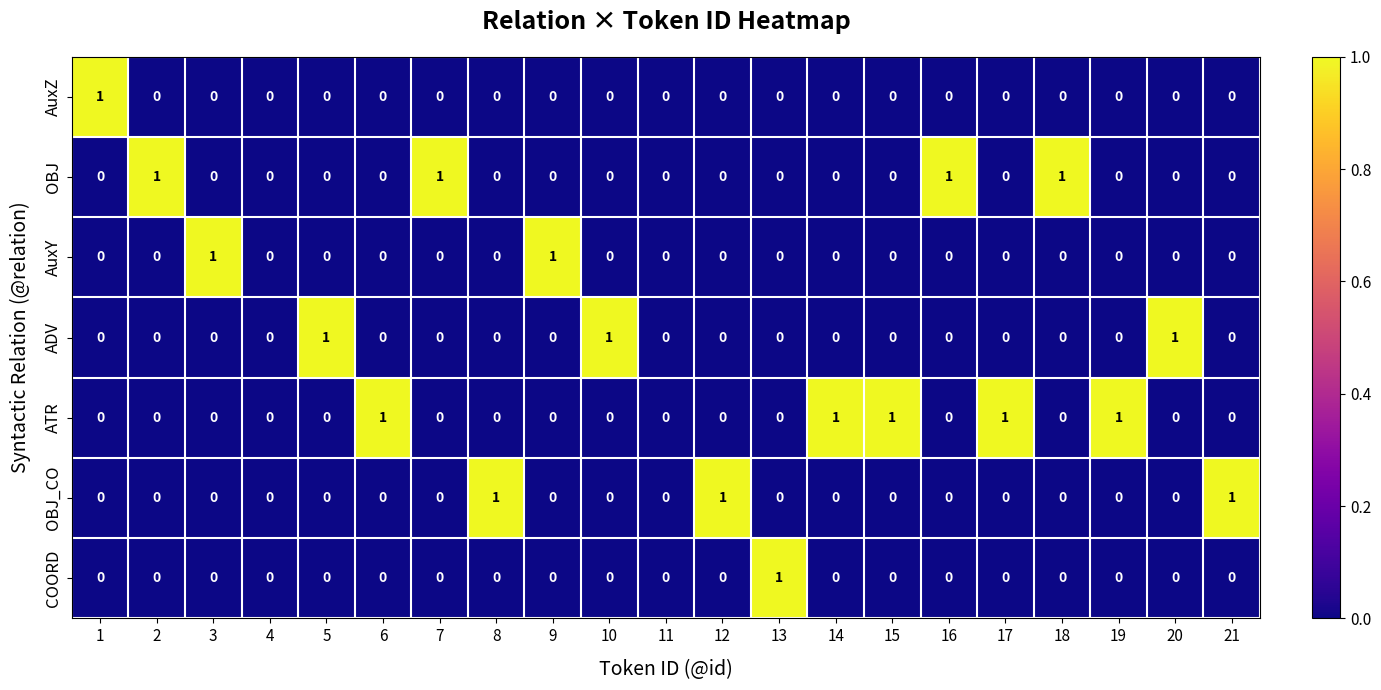

The value of AuxY at 6 is -1. True or false?

False